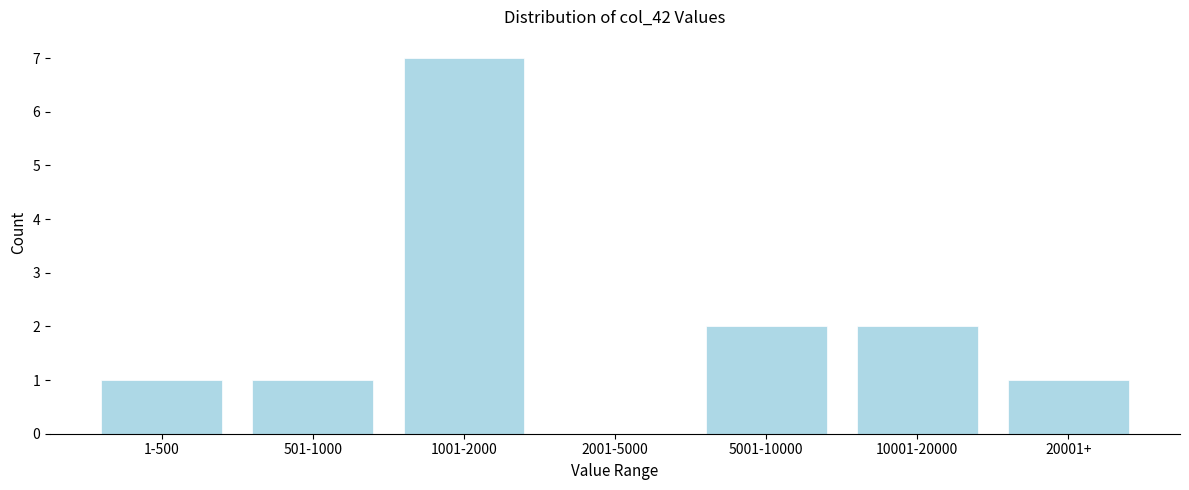

Reading right to left, extract all data points from this chart.

20001+=1	10001-20000=2	5001-10000=2	2001-5000=0	1001-2000=7	501-1000=1	1-500=1